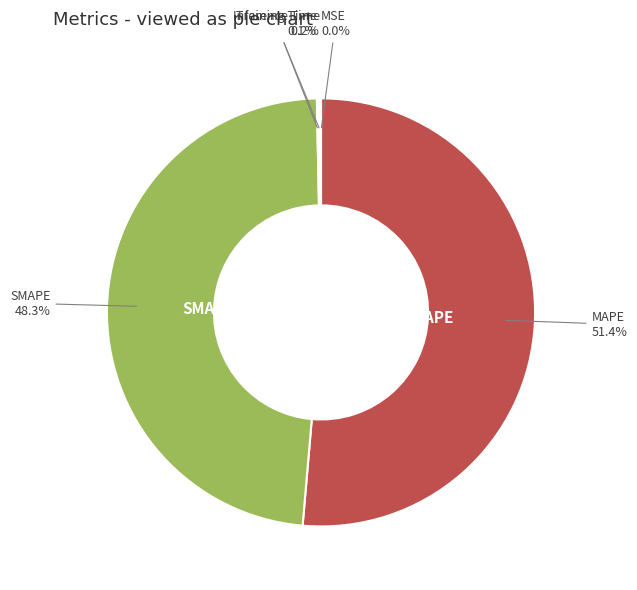

Do MAPE and SMAPE together represent more than half of the pie?

Yes